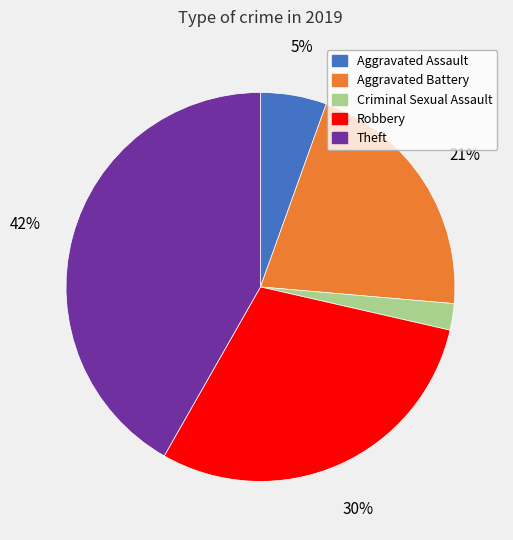

What is the largest slice in the pie chart?

Theft